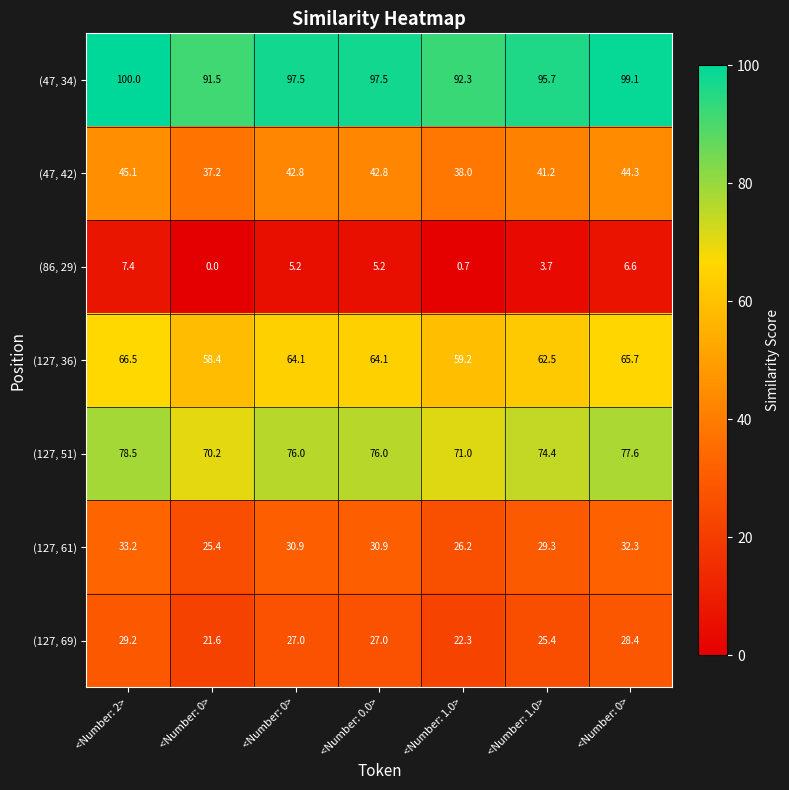

Count the number of categories in the chart.

7